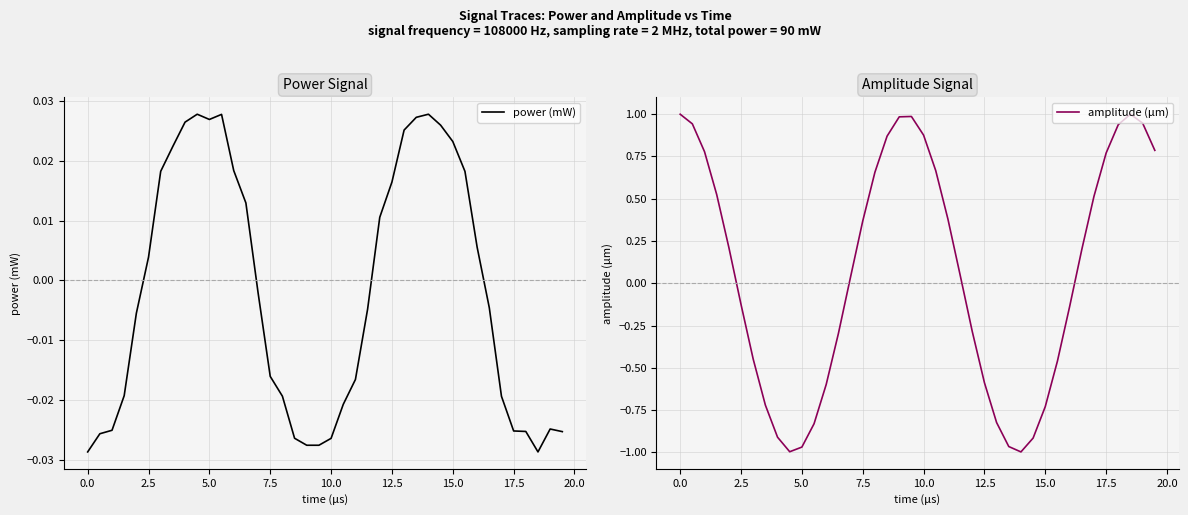

What is the smallest value displayed?

-1.0